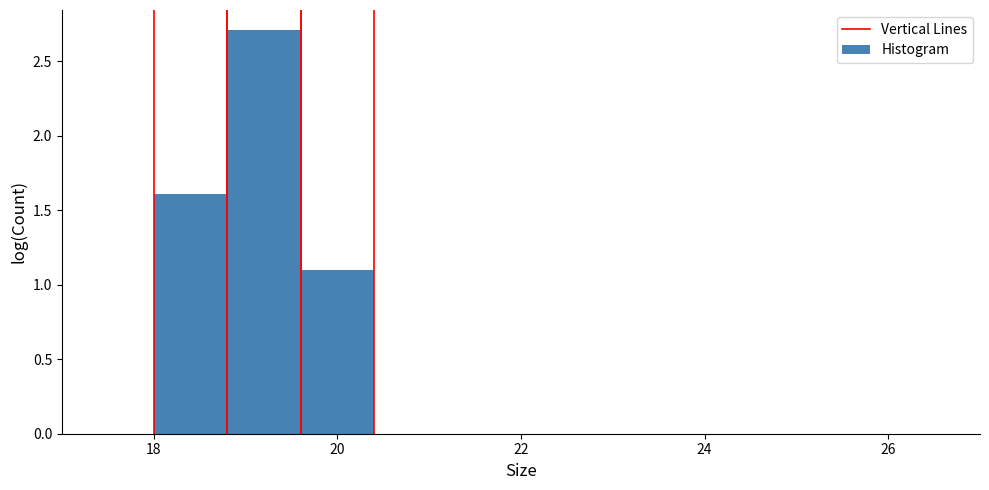

What is the height of the bar covering 18.8 to 19.6 on the x-axis? The values are not printed on the chart, so give them approximately, as read against the axis.

2.7